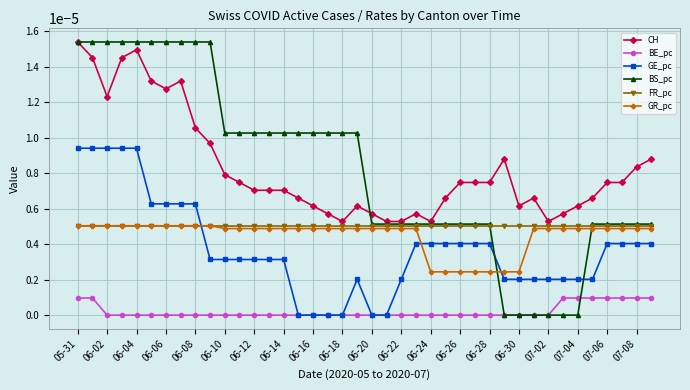

True or false: BE_pc and CH cross at least once.

False